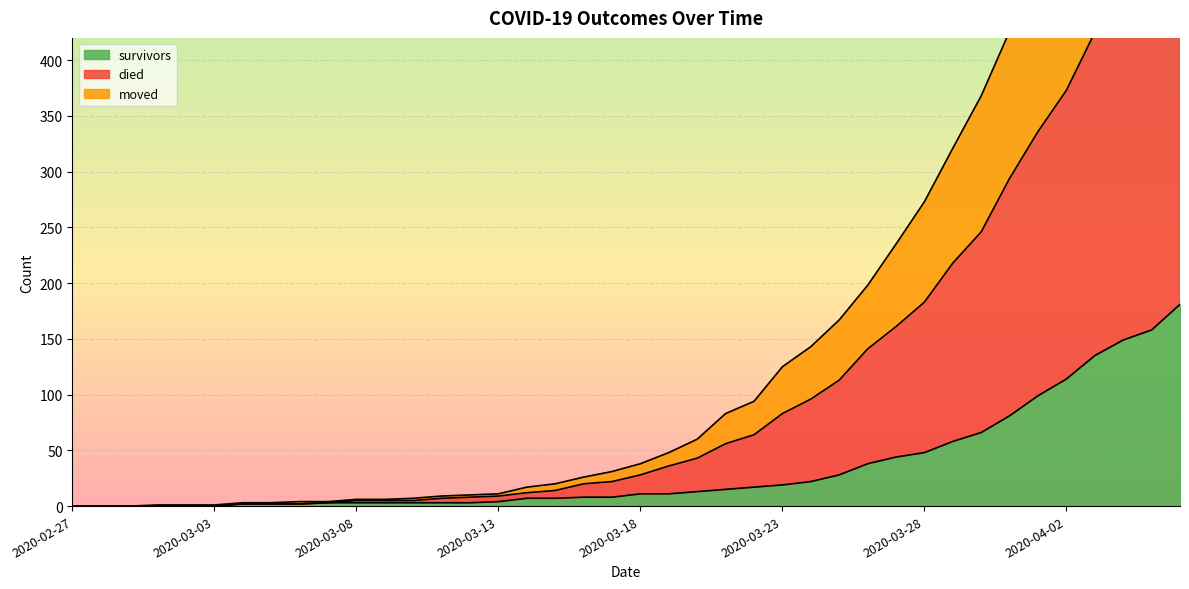

True or false: survivors and moved cross at least once.

False